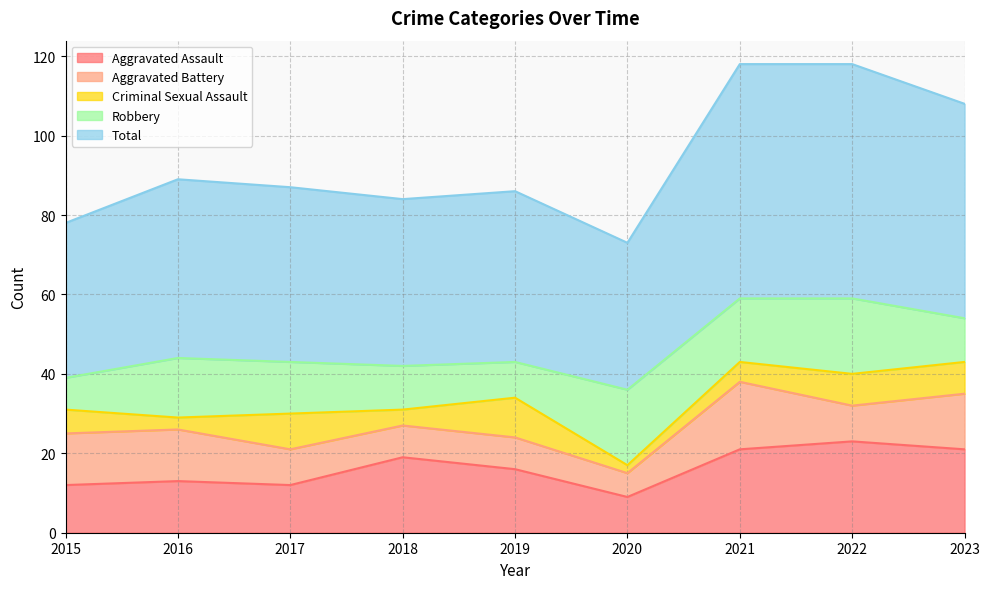

True or false: Aggravated Battery and Aggravated Assault cross at least once.

False